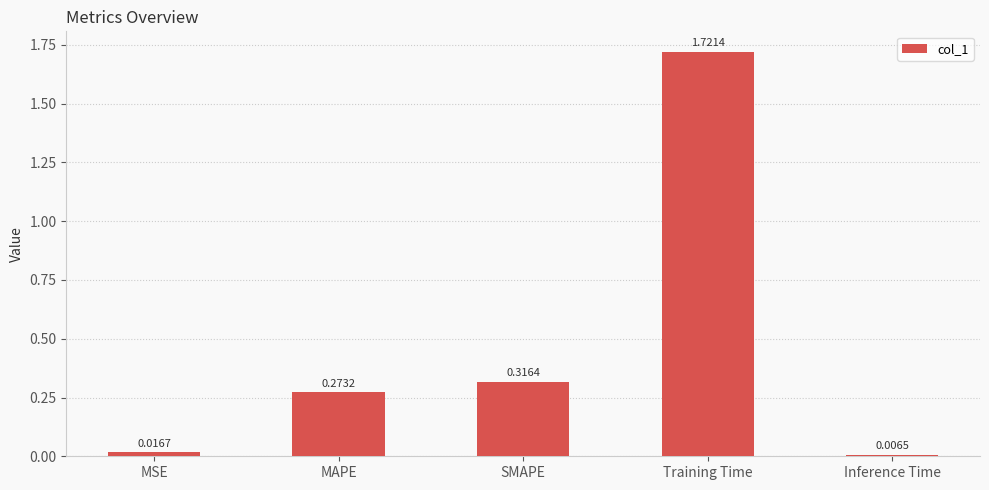

Between Training Time and SMAPE, which is larger?

Training Time